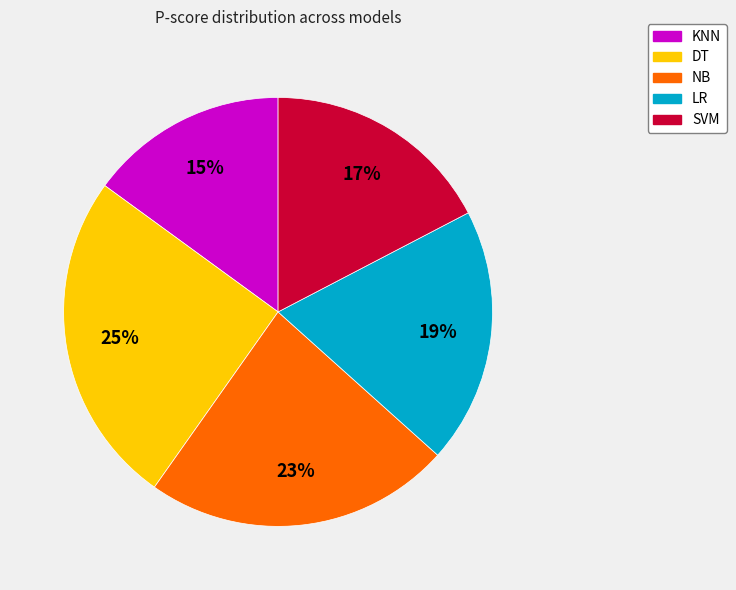

Do DT and SVM together represent more than half of the pie?

No